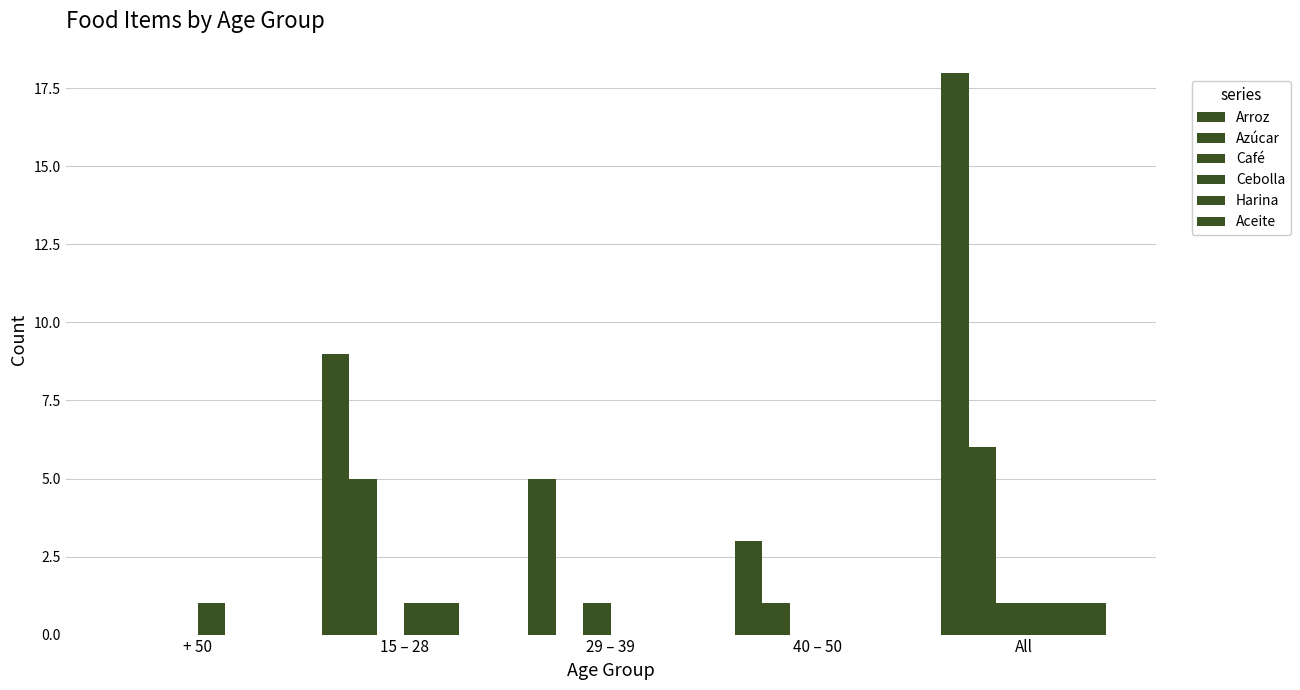

List the series in order of their peak value, lowest first.

Café, Cebolla, Harina, Aceite, Azúcar, Arroz